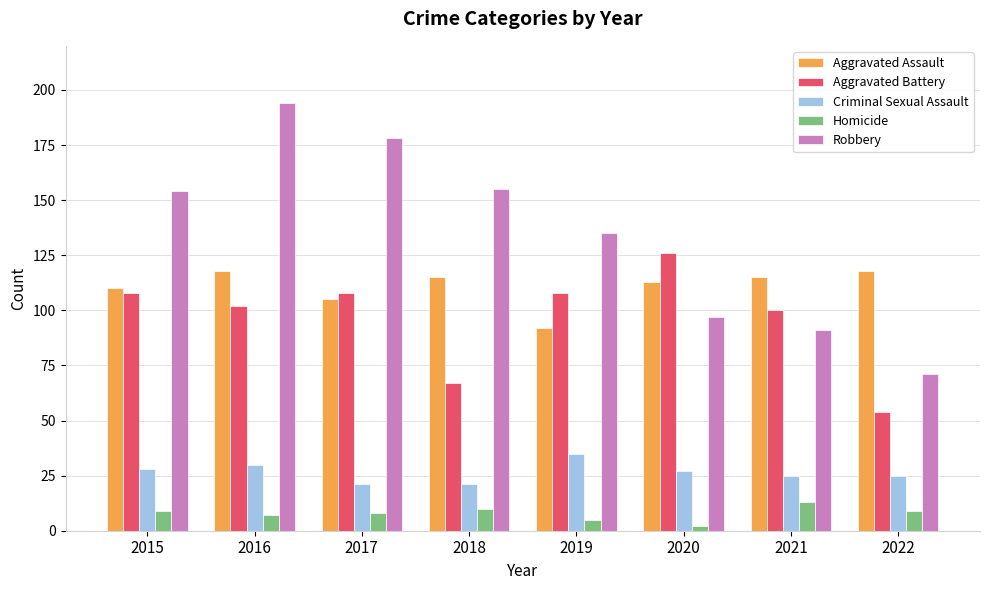

Rank the series at 2016 from lowest to highest value.

Homicide, Criminal Sexual Assault, Aggravated Battery, Aggravated Assault, Robbery